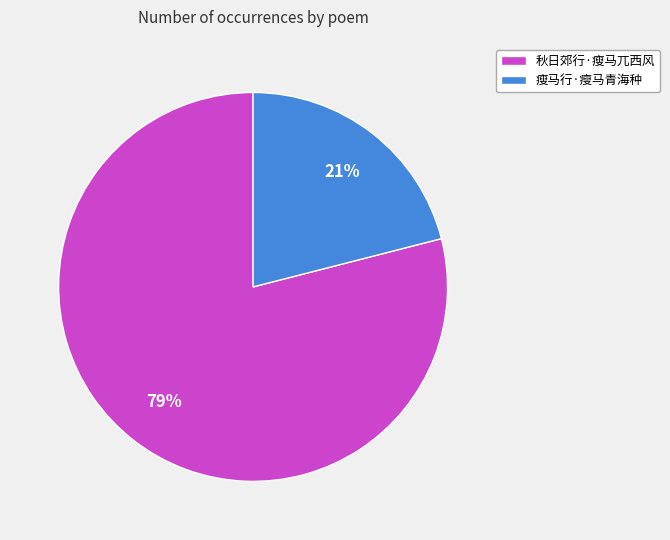

Do 瘦马行·瘦马青海种 and 秋日郊行·瘦马兀西风 together represent more than half of the pie?

Yes